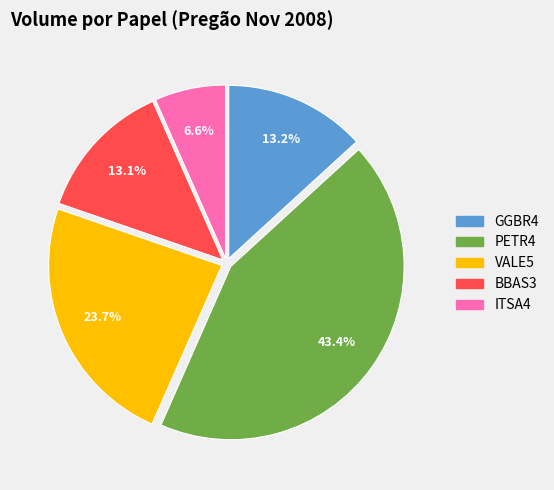

Is BBAS3 the majority of the pie?

No